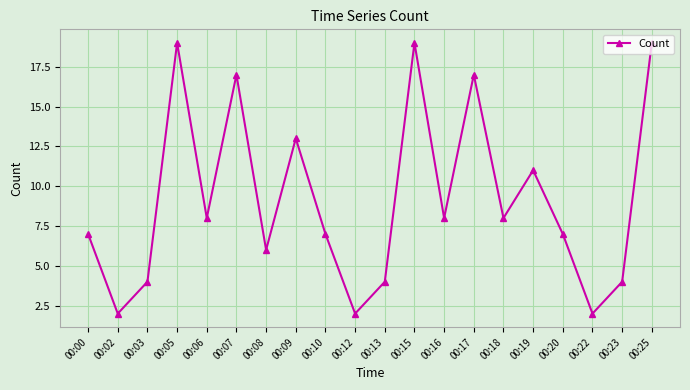

What is the value of the 11th point from the left?

4